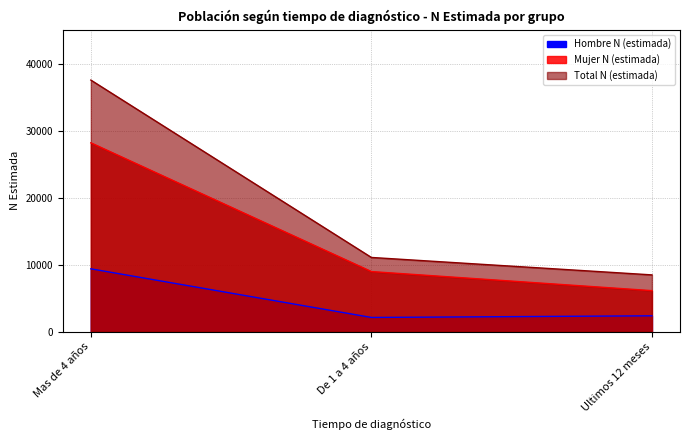

The Hombre N (estimada) series shows 2357 at Ultimos 12 meses. True or false?

True